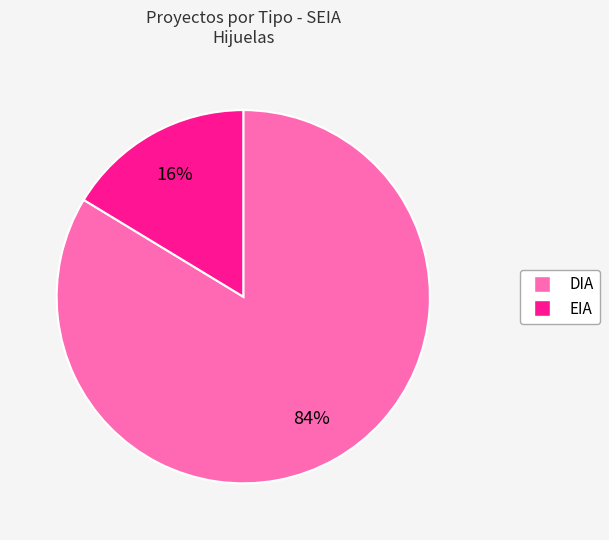

Do EIA and DIA together represent more than half of the pie?

Yes